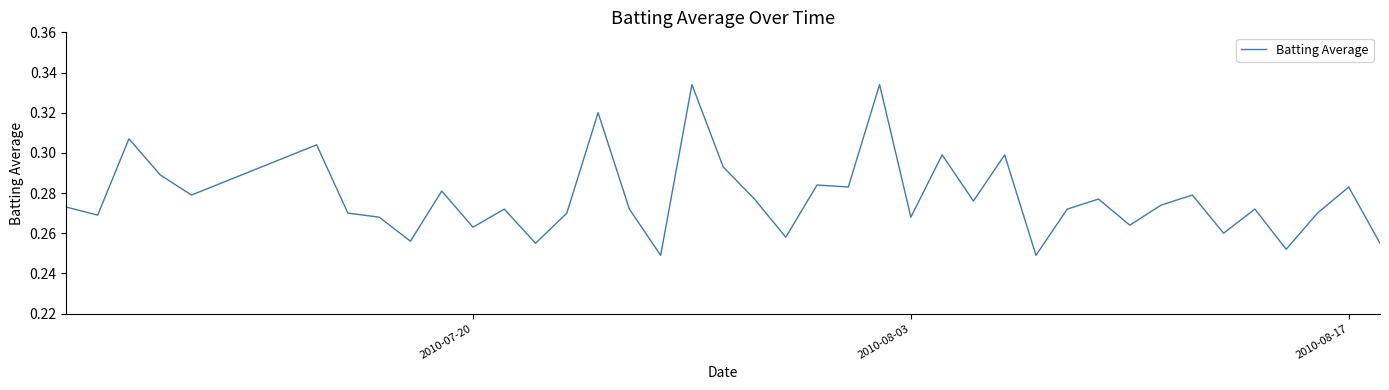

How many distinct data groups are displayed?

1